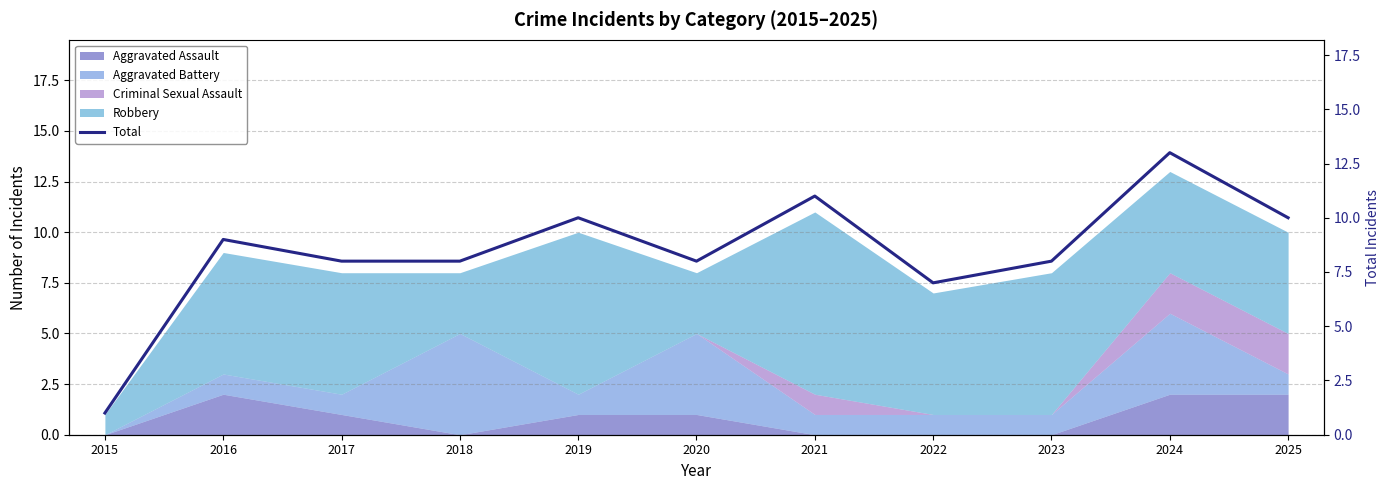

The chart shows a value of 1 at 2015. True or false?

False